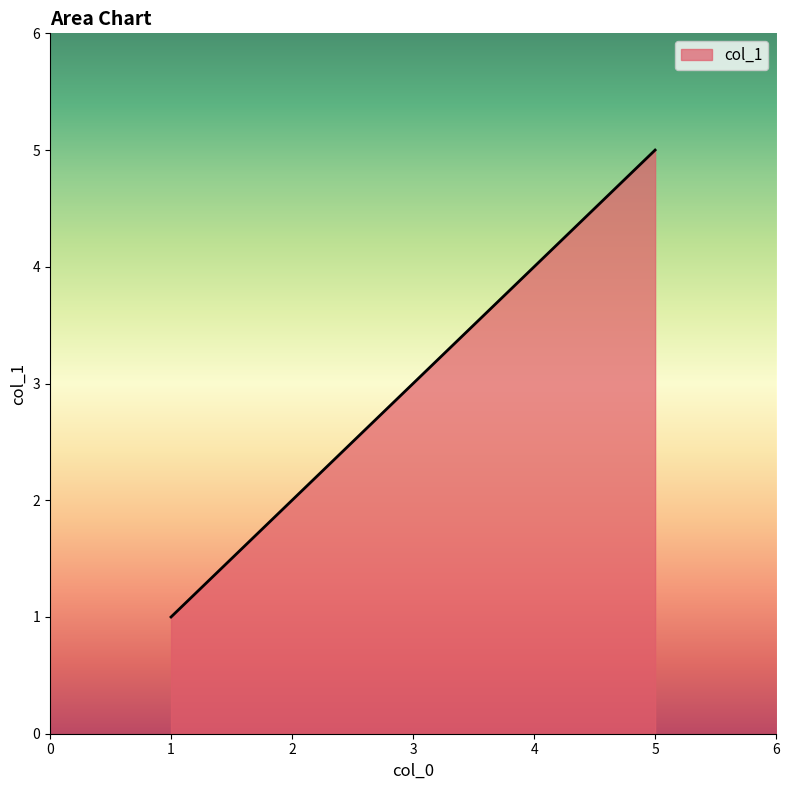

Where is the data nearest to the value 3?

3